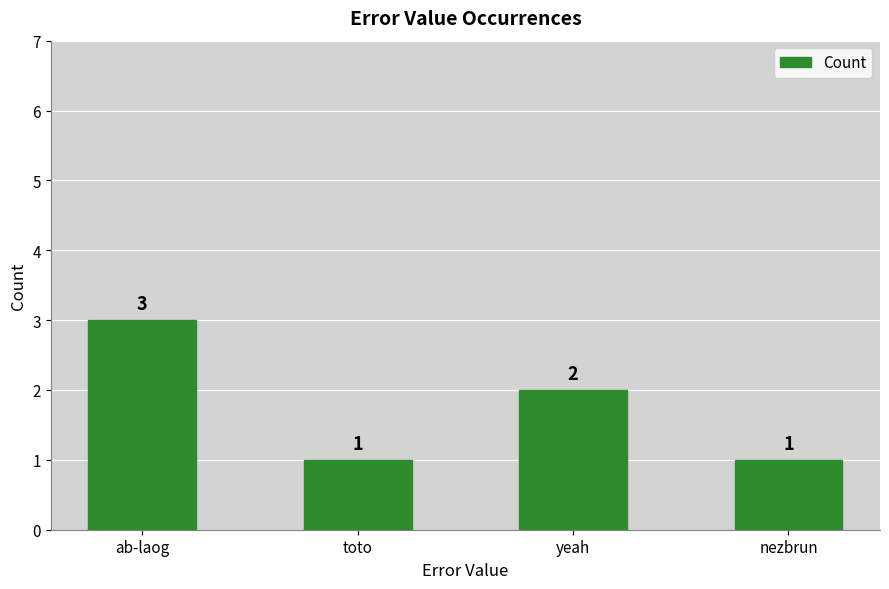

Where is the data nearest to the value 2?

yeah